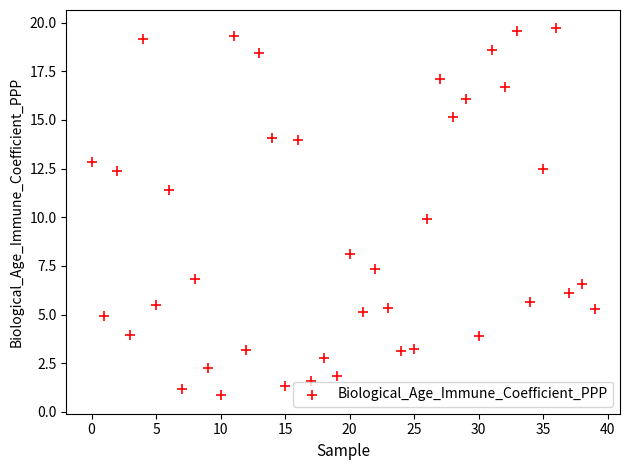

Count the number of points in this scatter plot.

40